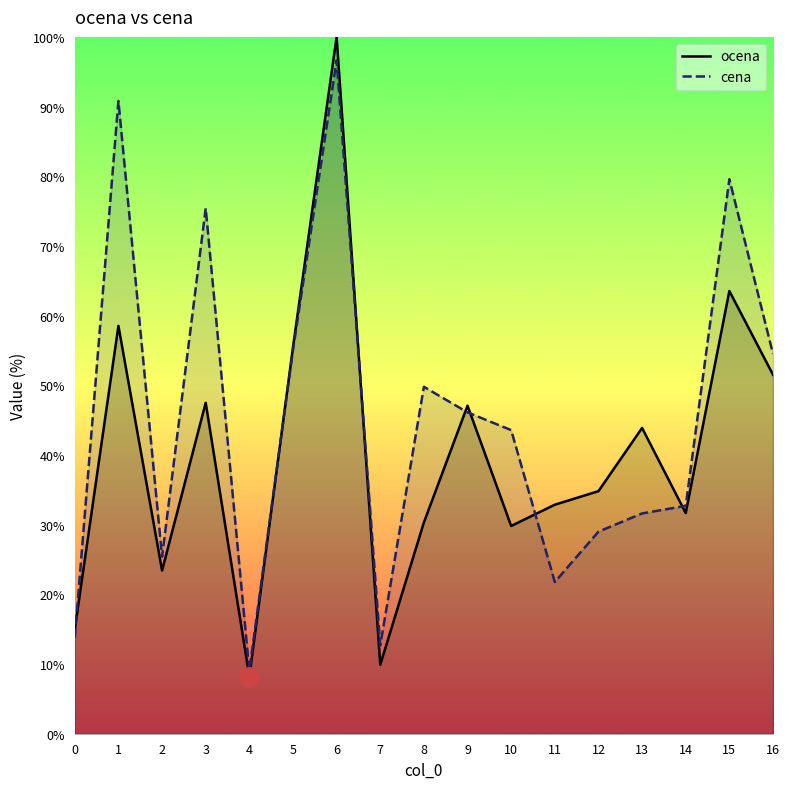

What is the difference between the cena values at 12 and 4?

19.9